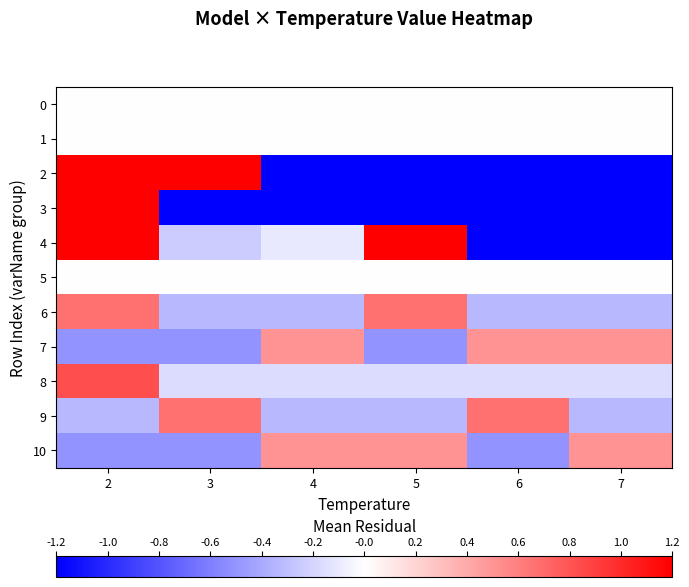

Rank the series by their maximum value, from lowest to highest.

0, 1, 5, 7, 10, 6, 9, 8, 2, 3, 4